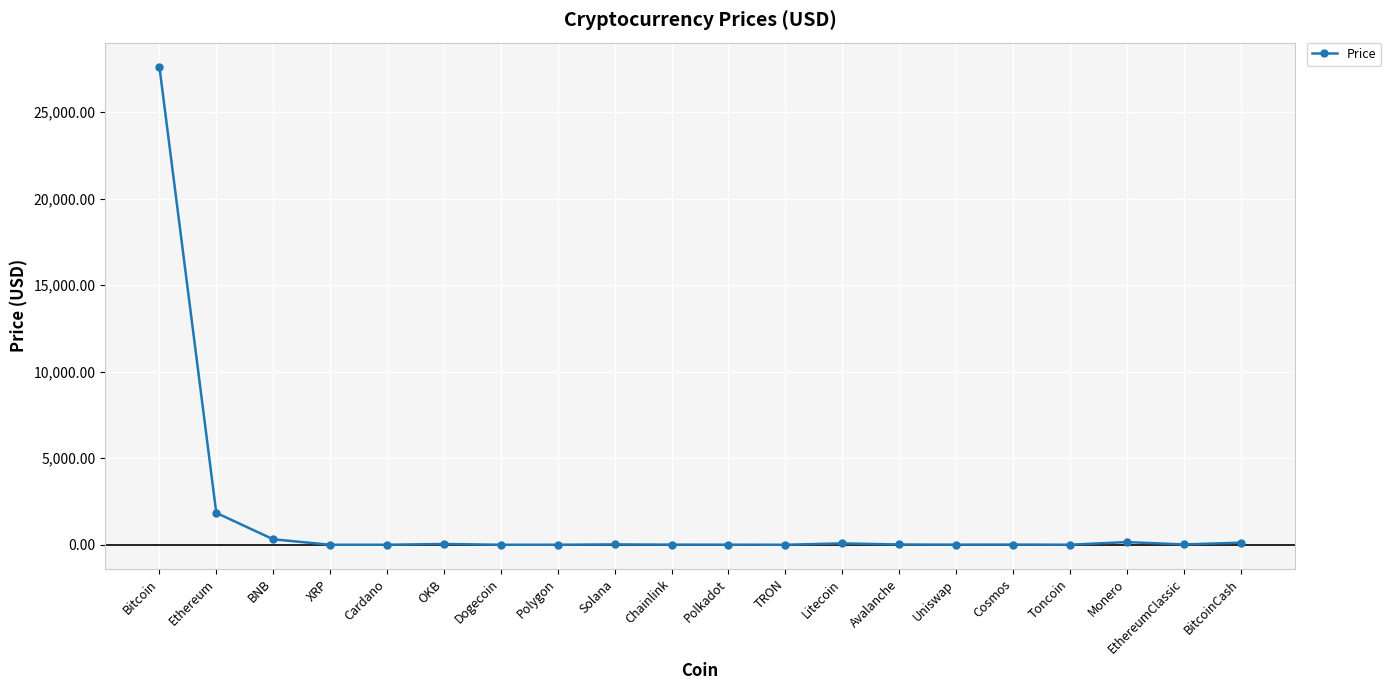

Which label corresponds to the largest value in the chart?

Bitcoin